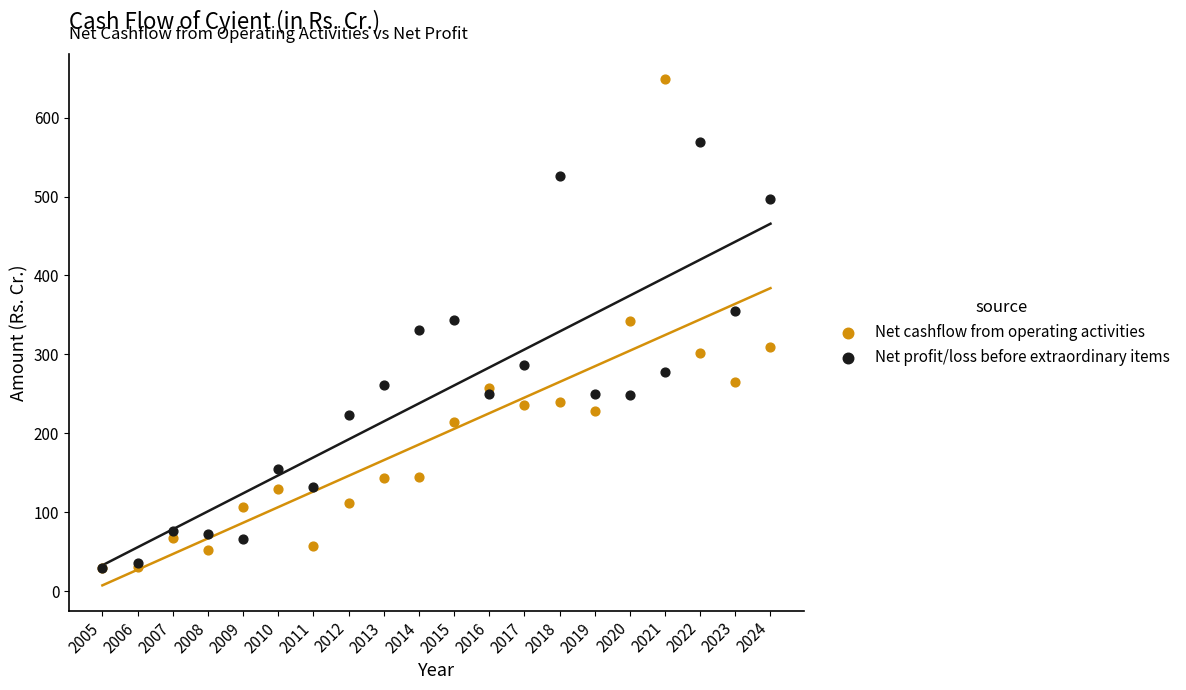

What are all the series names shown in the legend?

Net cashflow from operating activities, Net profit/loss before extraordinary items